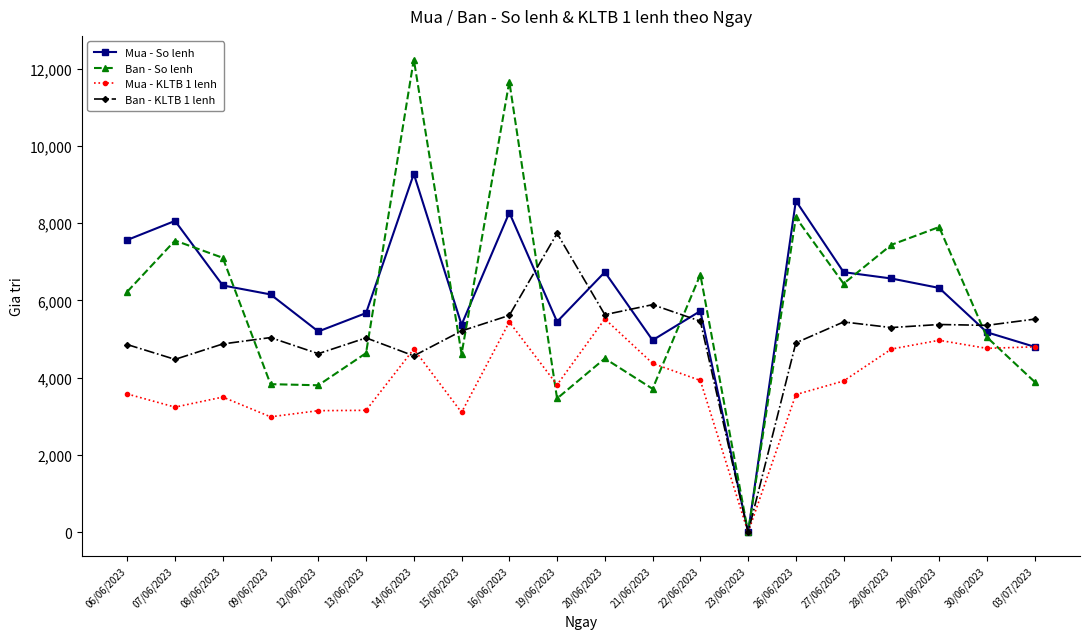

Is it true that Mua - KLTB 1 lenh equals 3501 at 08/06/2023?

True